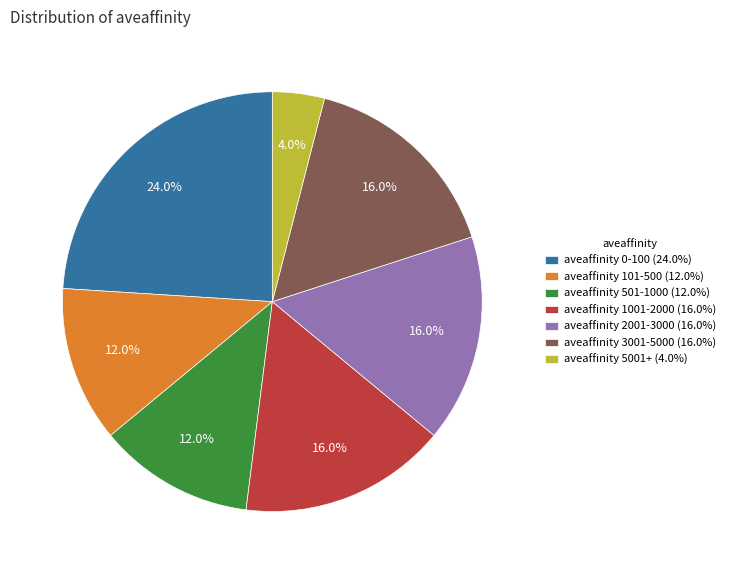

Count the number of slices in the pie.

7